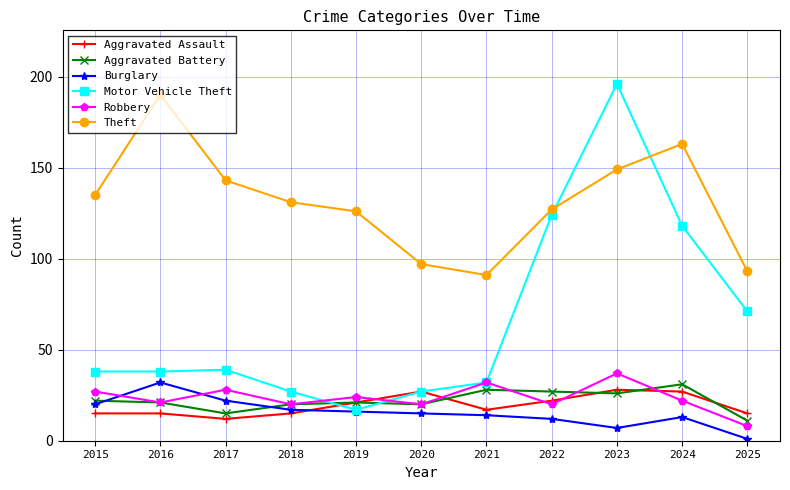

What is the spread (max minus min) of values at 2019?

110